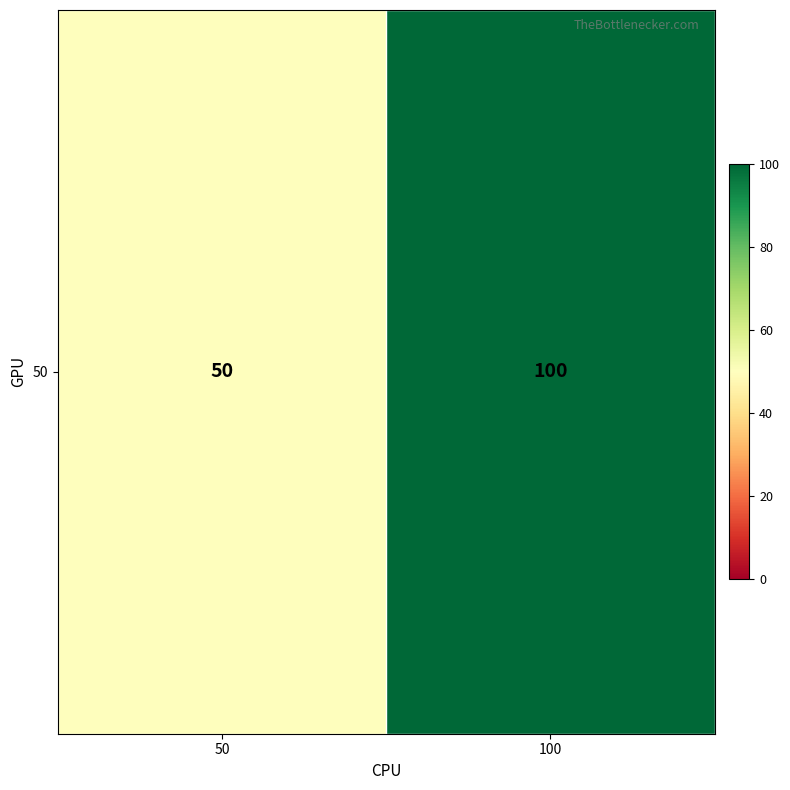

List the labels in order of value, largest first.

100, 50